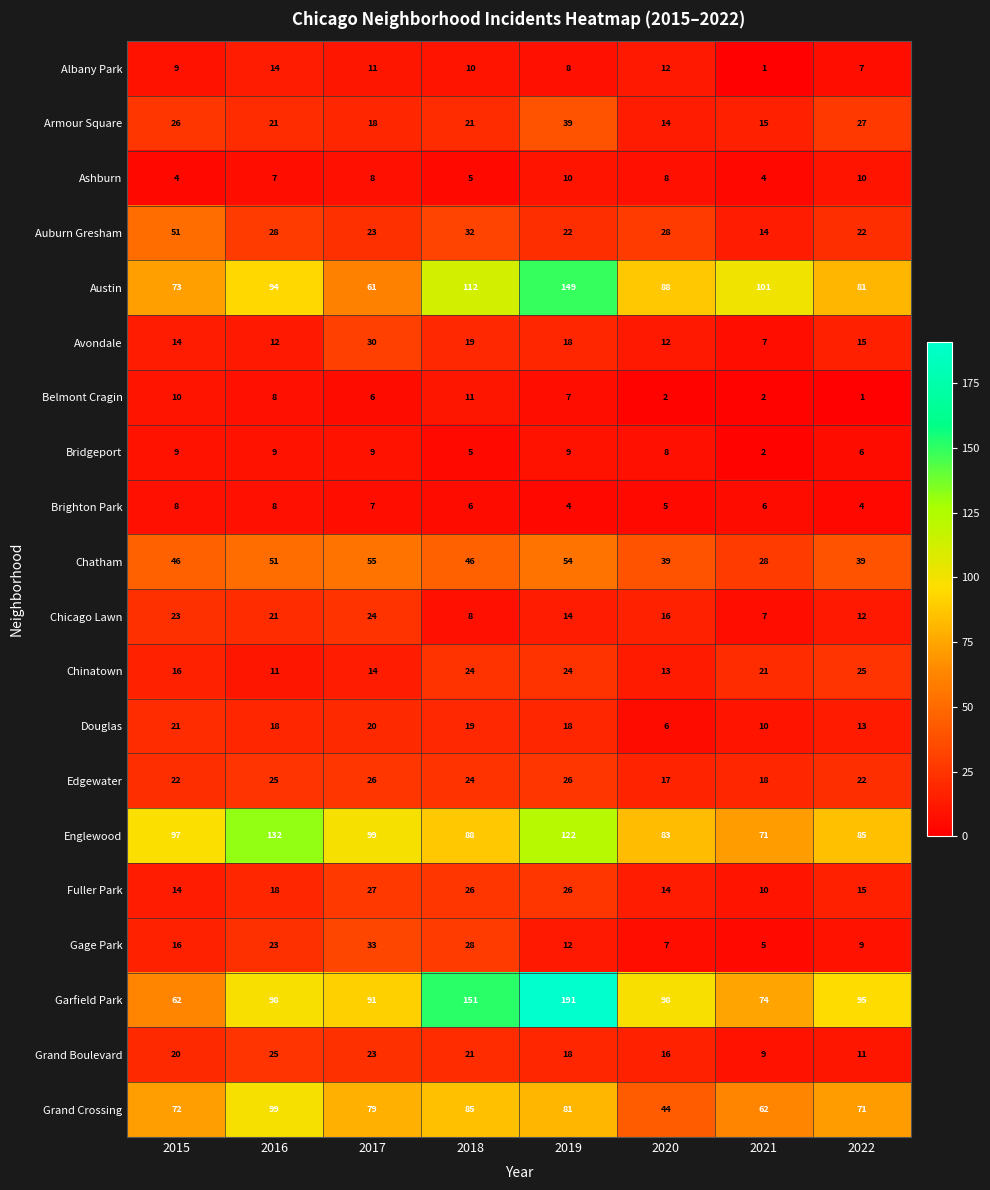

What is the minimum value for Fuller Park?

10